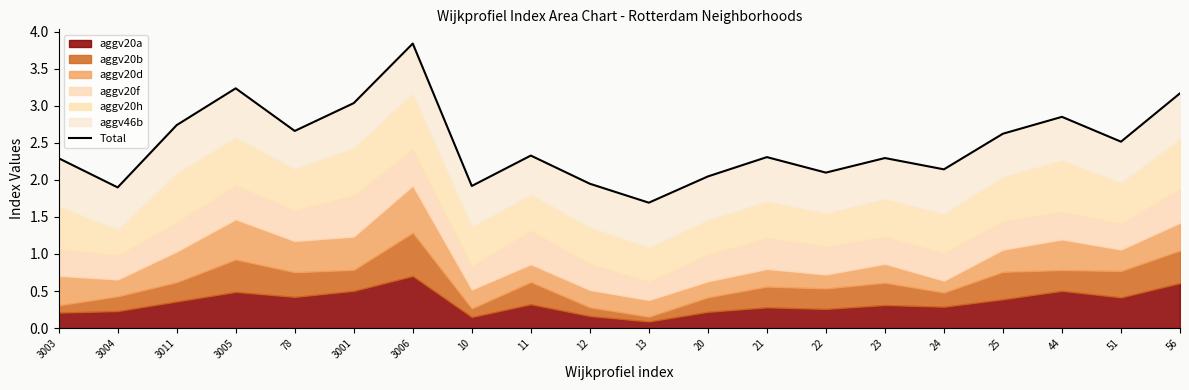

What is the ratio of the value at 21 to the value at 78?

0.9